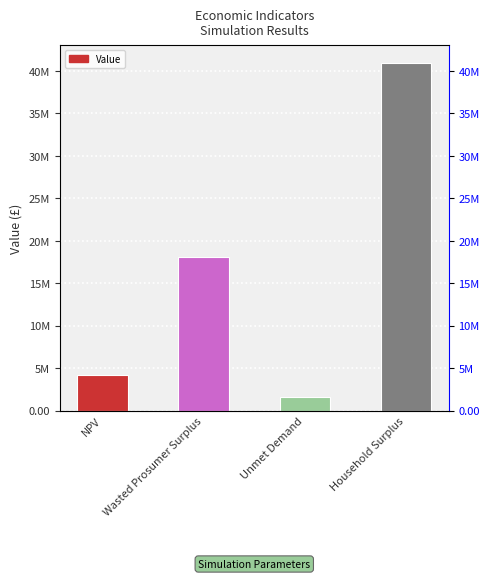

True or false: the data shows 18093321.8 at Wasted Prosumer Surplus.

True